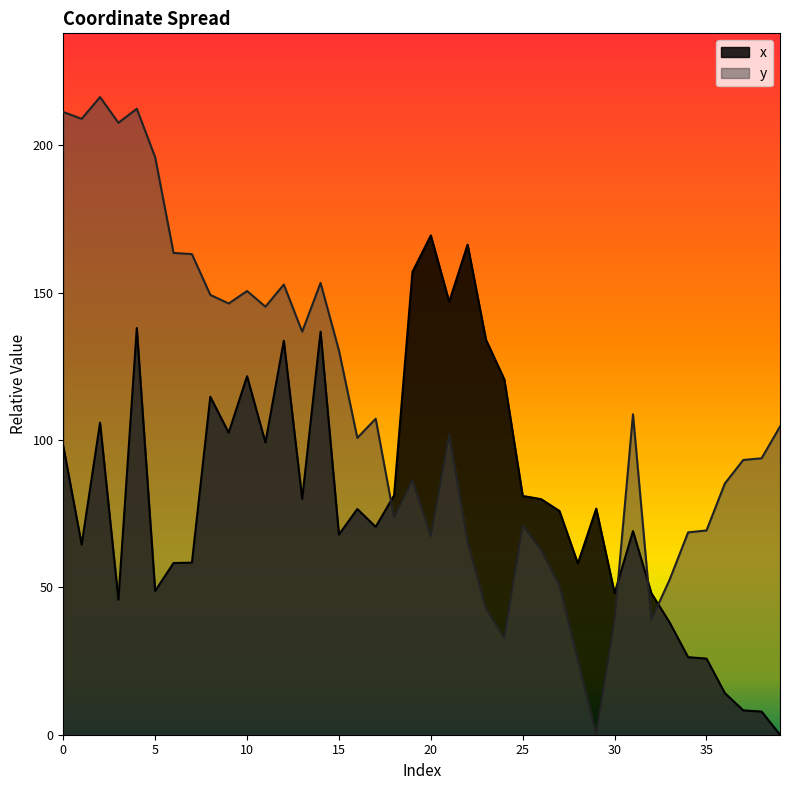

Rank the categories by x value from lowest to highest.

39, 38, 37, 36, 35, 34, 33, 3, 32, 30, 5, 28, 6, 7, 1, 15, 31, 17, 27, 16, 29, 26, 13, 25, 18, 0, 11, 9, 2, 8, 24, 10, 12, 23, 14, 4, 21, 19, 22, 20